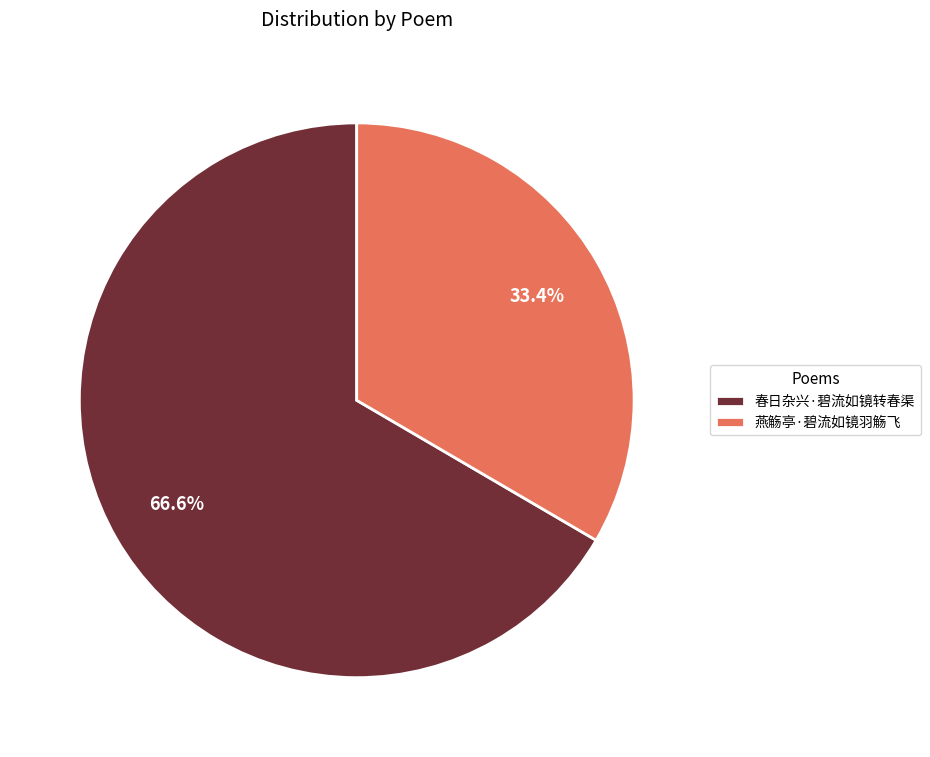

What percentage is the 春日杂兴·碧流如镜转春渠 slice, to the nearest percent?

67%